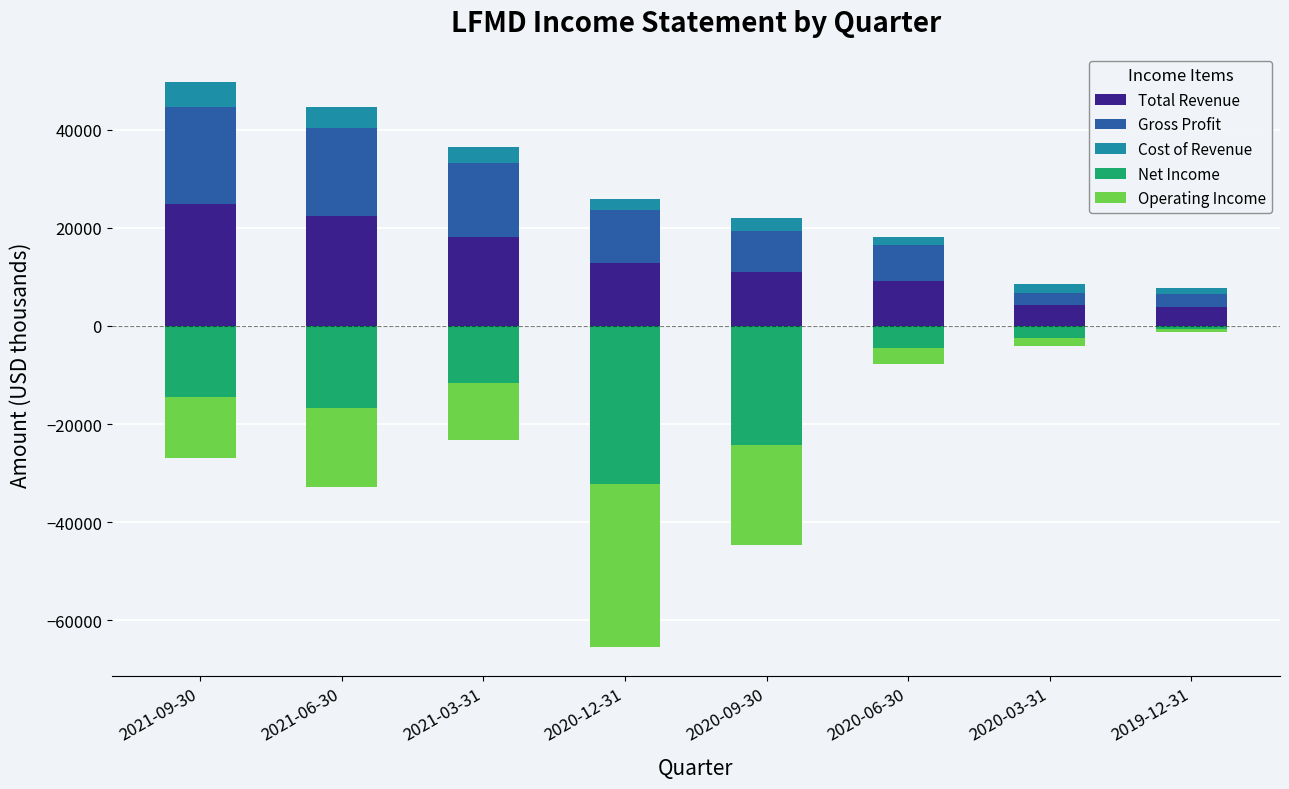

The value of Gross Profit at 2020-12-31 is 10700. True or false?

True